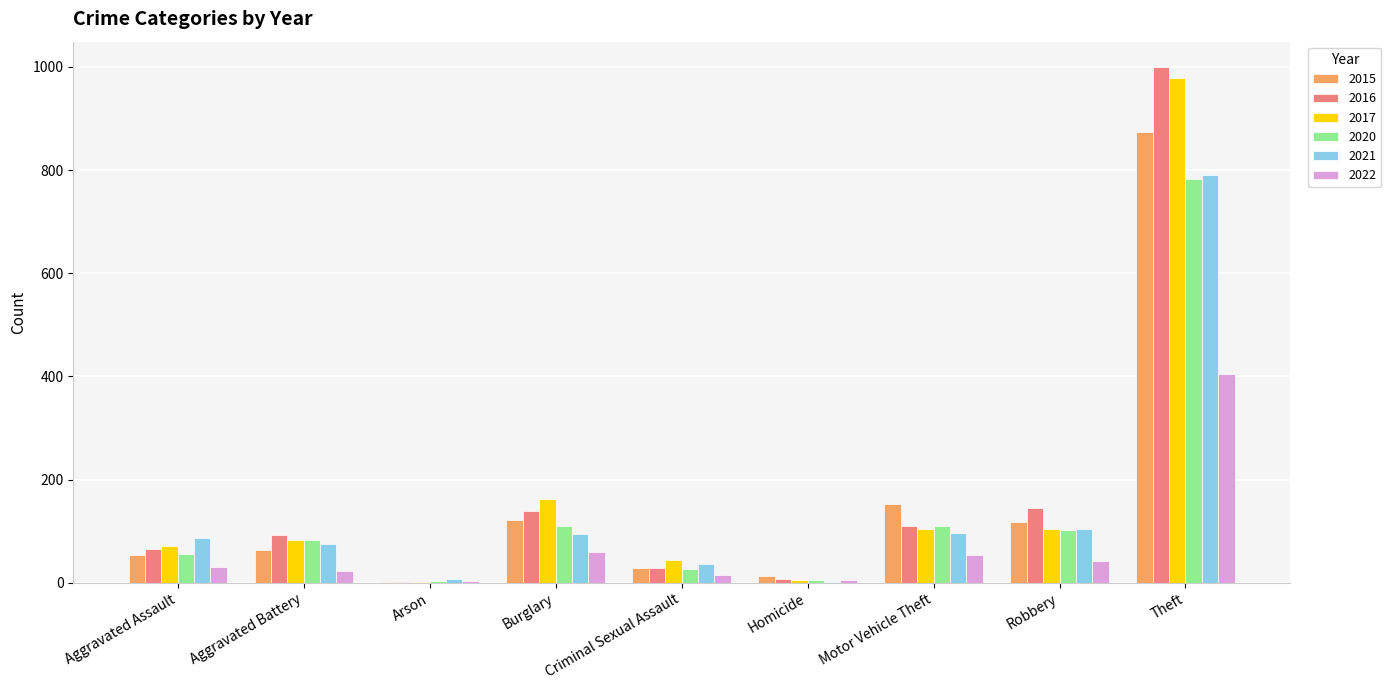

The value of 2021 at Burglary is 95. True or false?

True